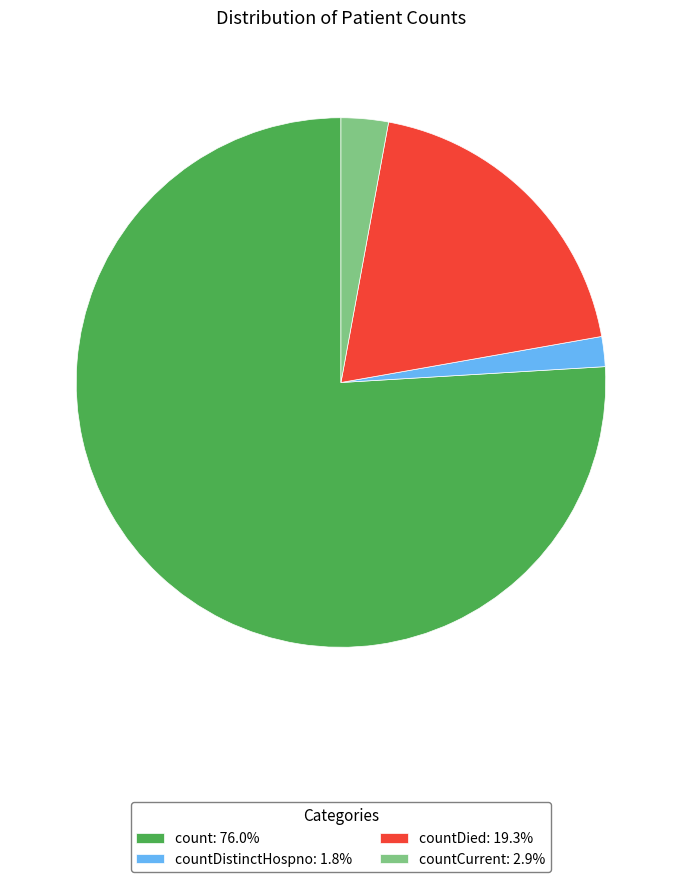

Approximately how many times larger is the value at count: 76.0% compared to countDistinctHospno: 1.8%?

41.5